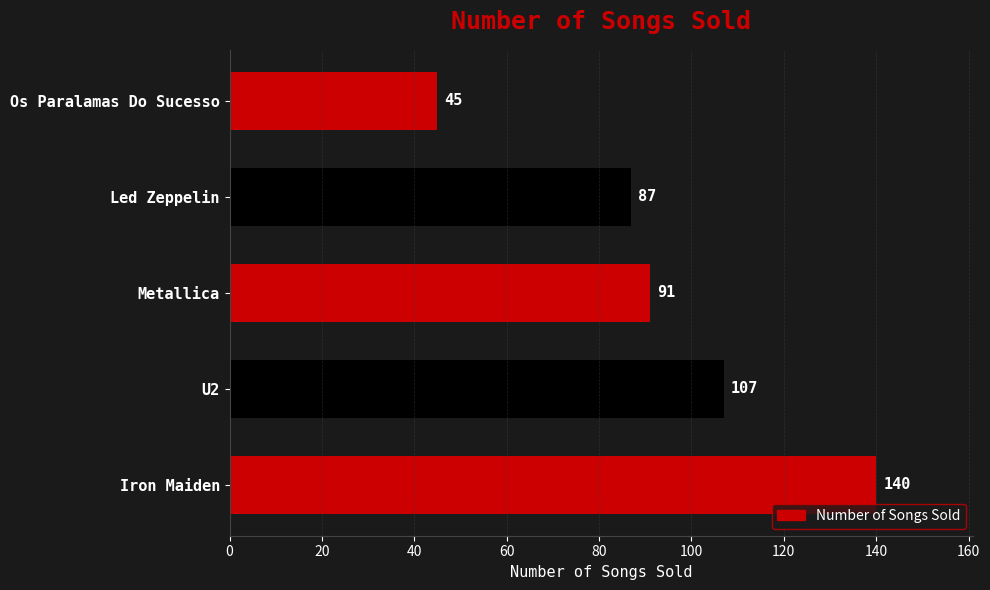

What is the minimum value shown in the chart?

45